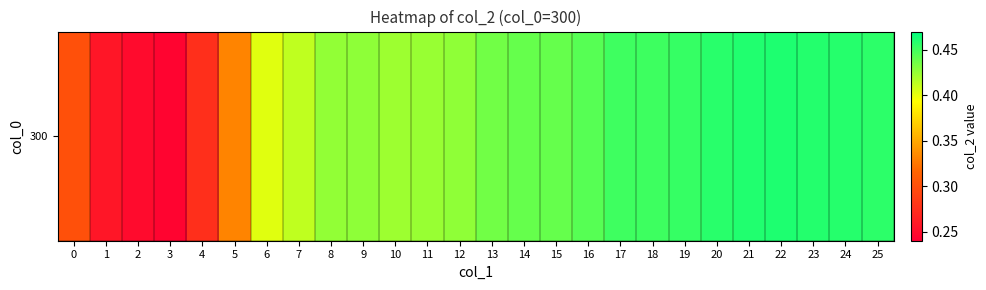

Which category has the highest value across all series?

22